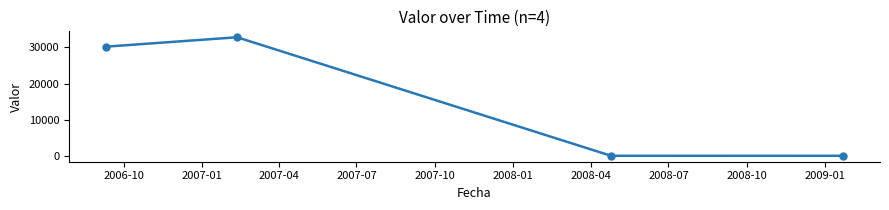

What is the value of the 1st point from the left?

30185